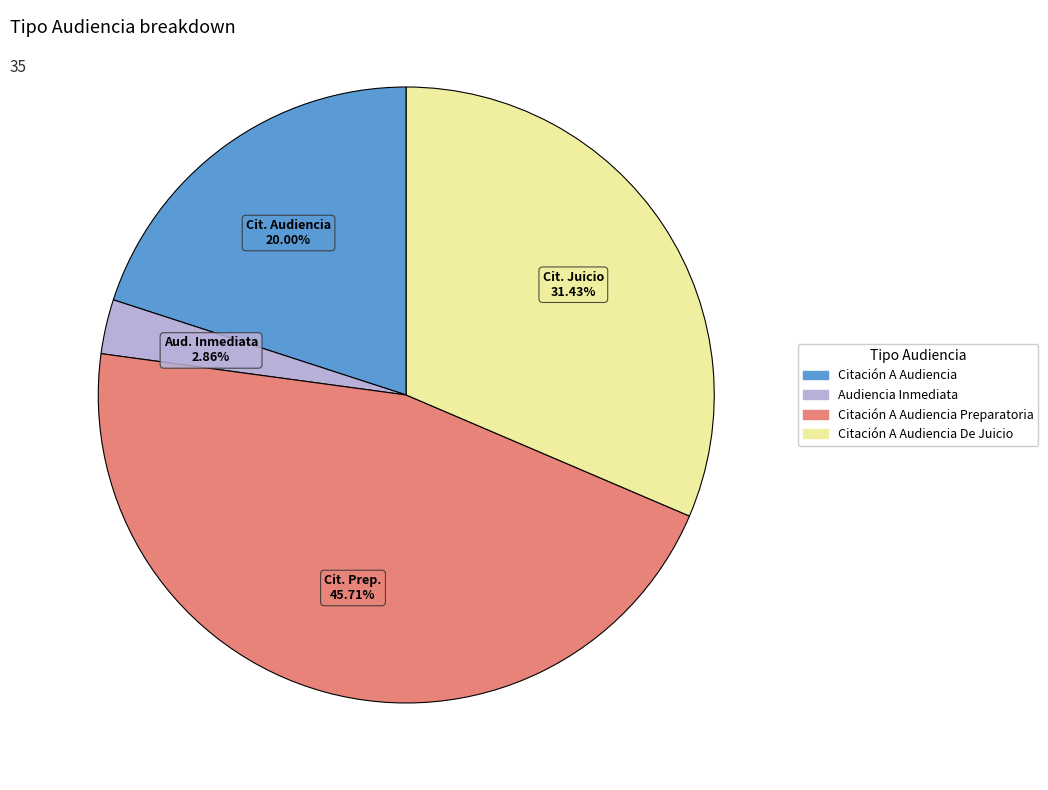

Is there any slice that represents more than half of the pie?

No